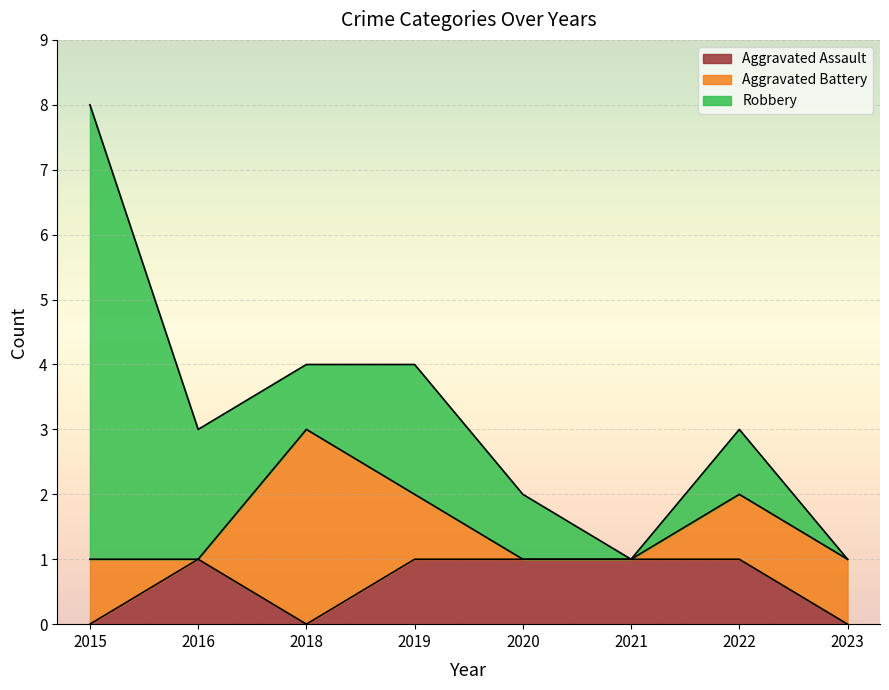

What is the sum of all Robbery values?

14